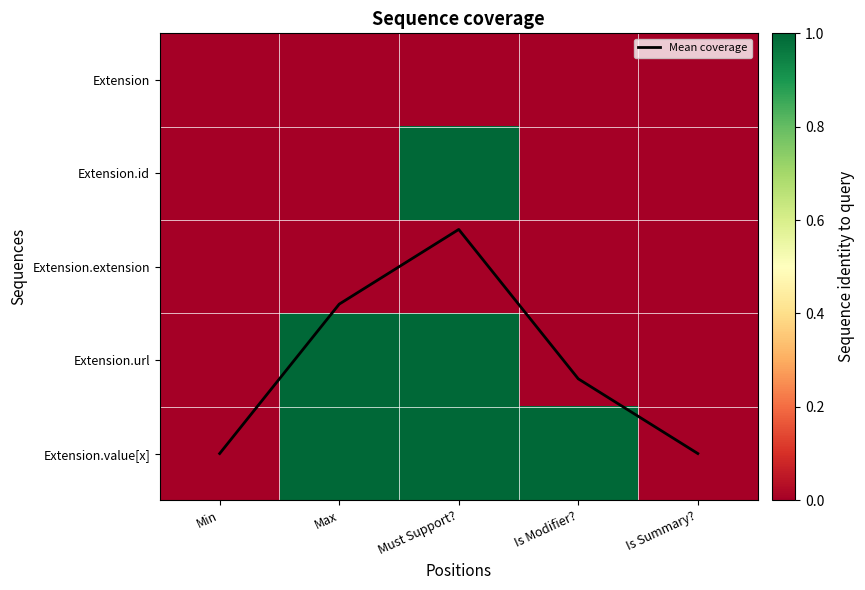

Which series has the largest total across all categories?

Mean coverage